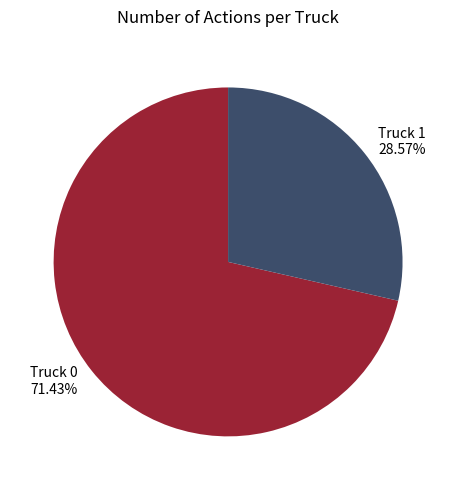

Is there a majority slice in this chart?

Yes